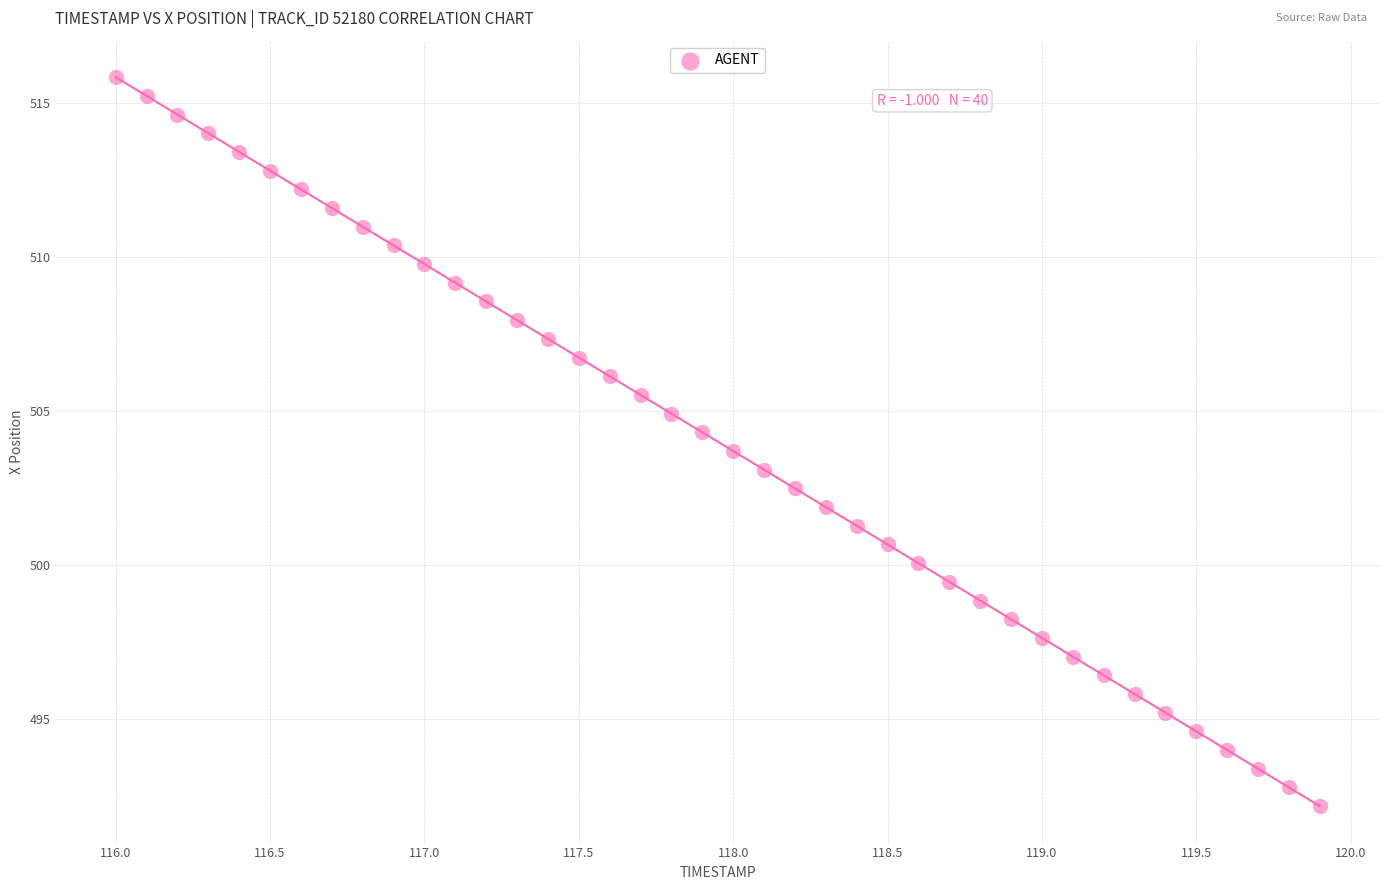

What is the range of X values (max minus min)?

3.9